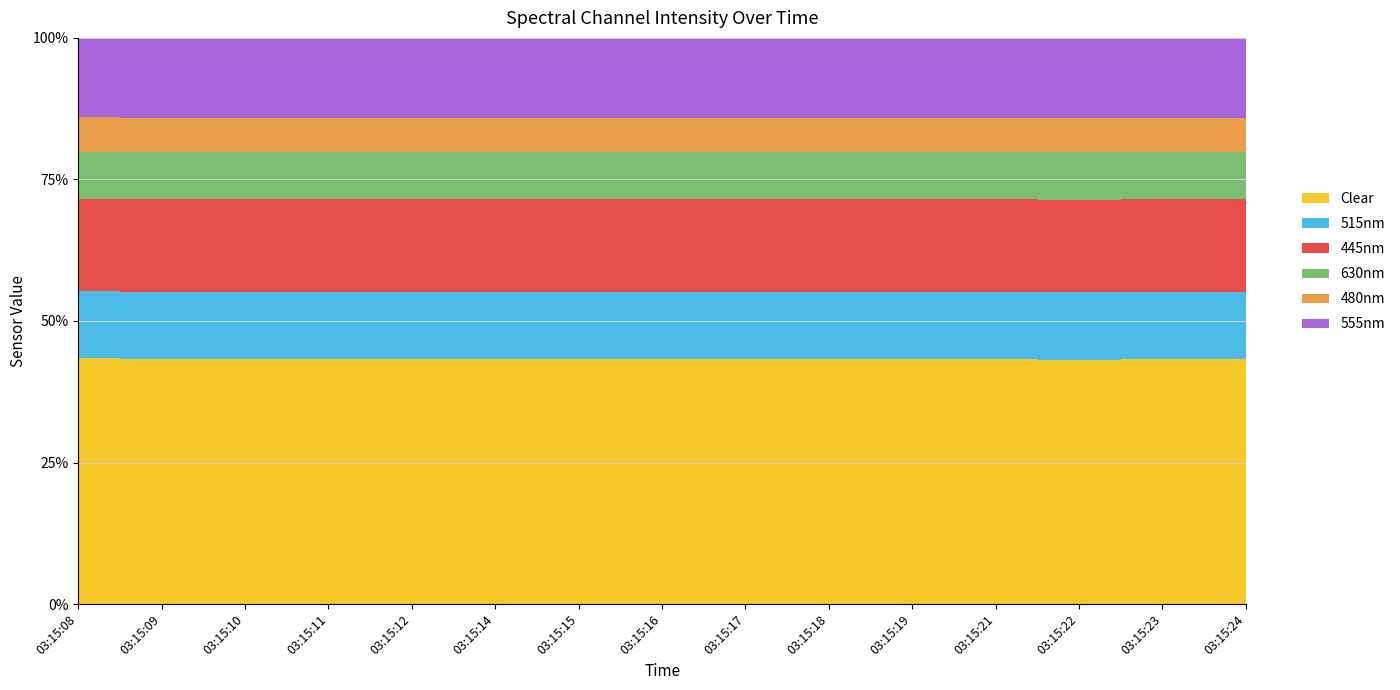

Which series has the largest total across all categories?

Clear